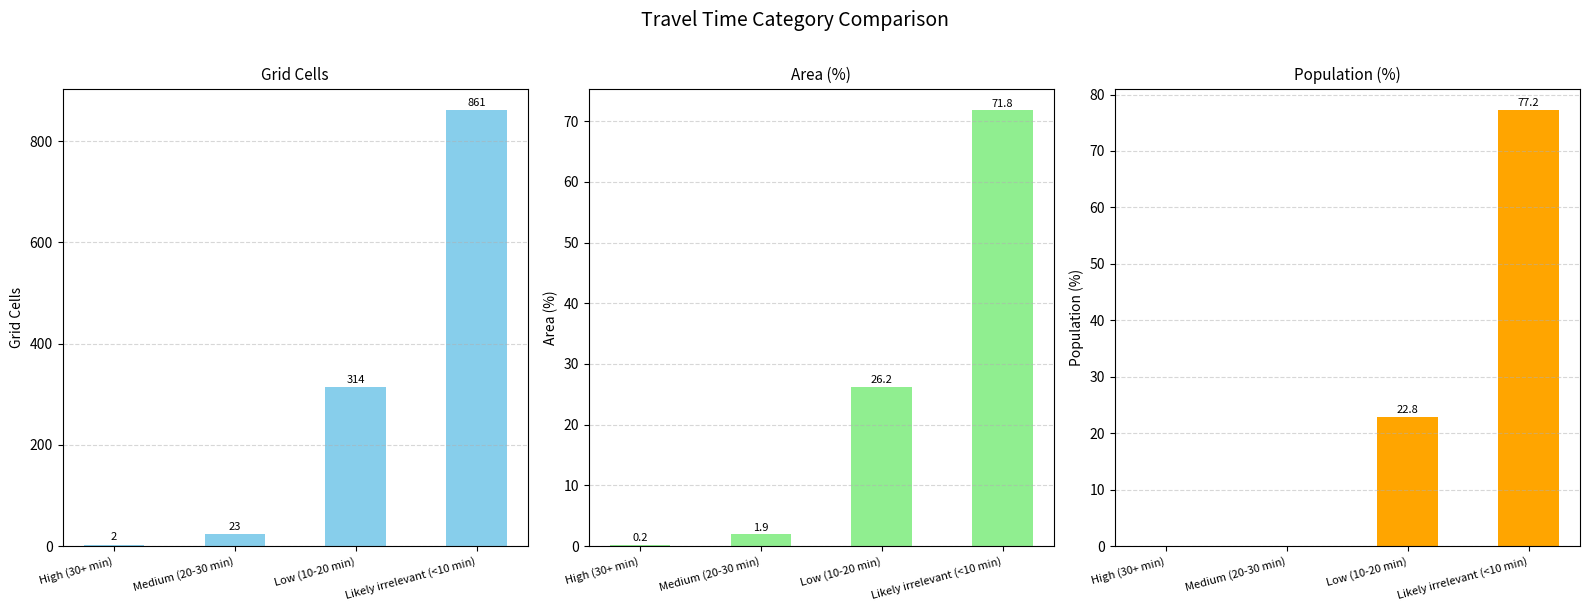

Reading left to right, list all the values displayed in this chart.

Grid Cells: 2.0	23.0	314.0	861.0
Area (%): 0.2	1.9	26.2	71.8
Population (%): 0.0	0.0	22.8	77.2